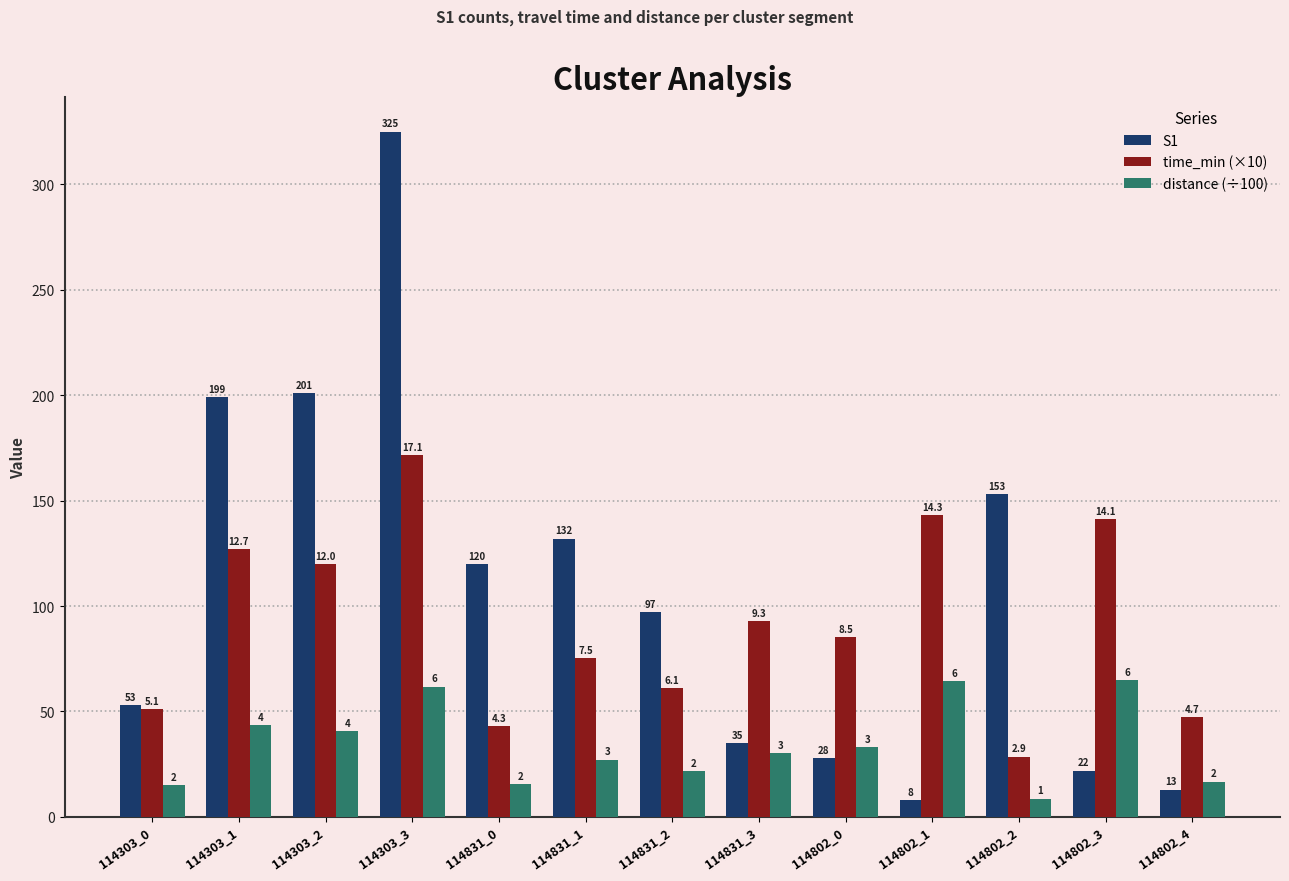

How many groups of bars are there?

13